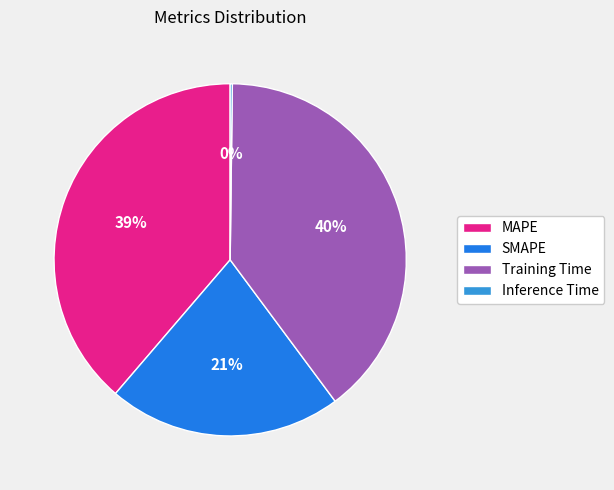

What percentage is NOT represented by MAPE?

61.3%